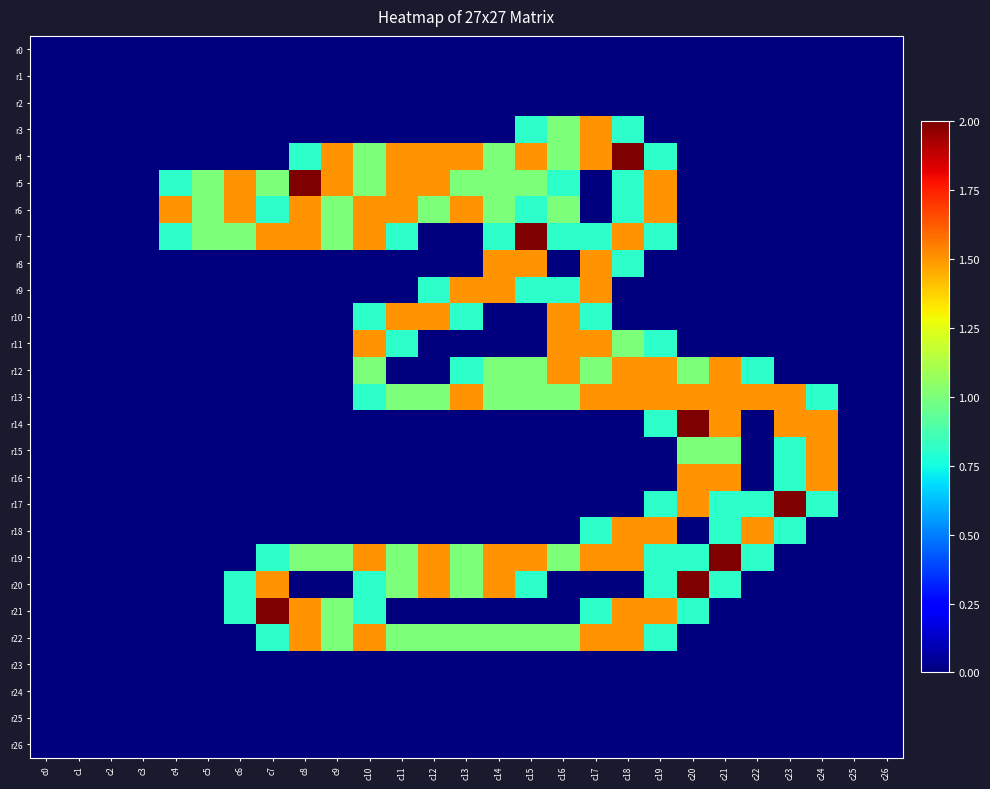

What is the total value across all series at c16?

12.9